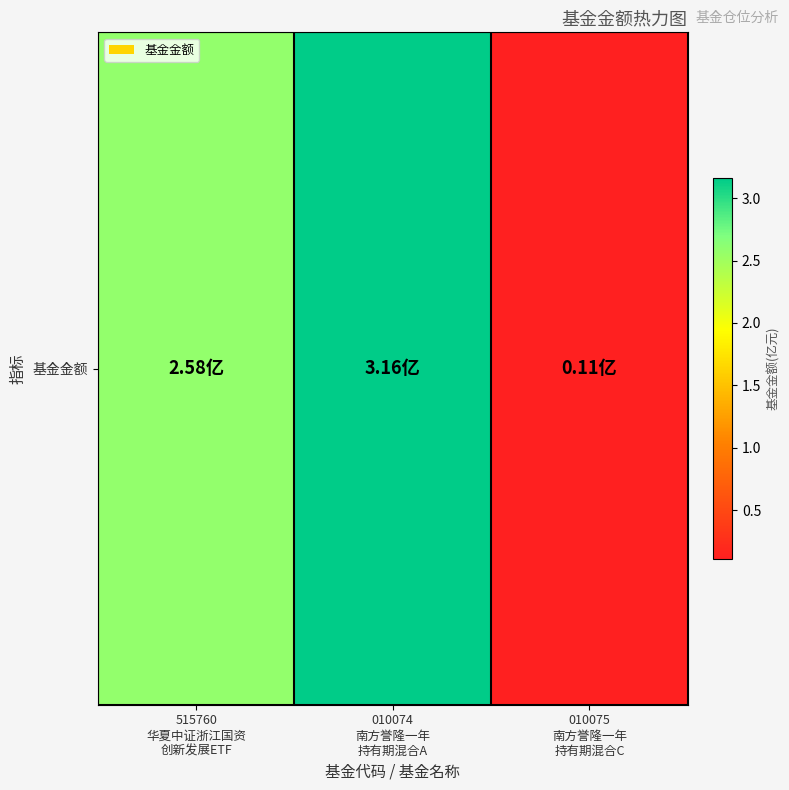

What is the approximate value at 010075
南方誉隆一年
持有期混合C?

0.1